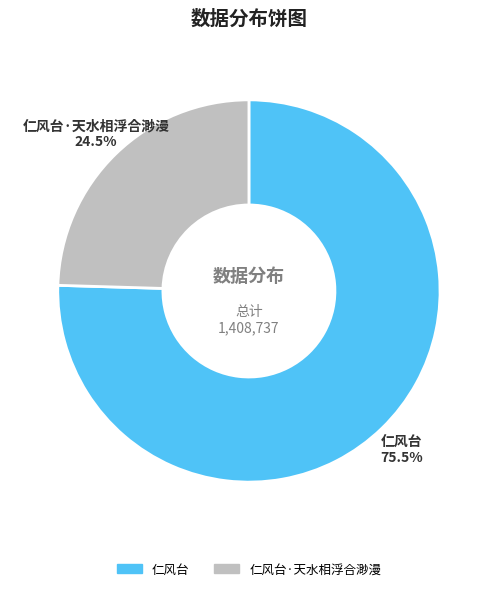

To the nearest percent, what is the combined percentage of 仁风台·天水相浮合渺漫 and 仁风台?

100%